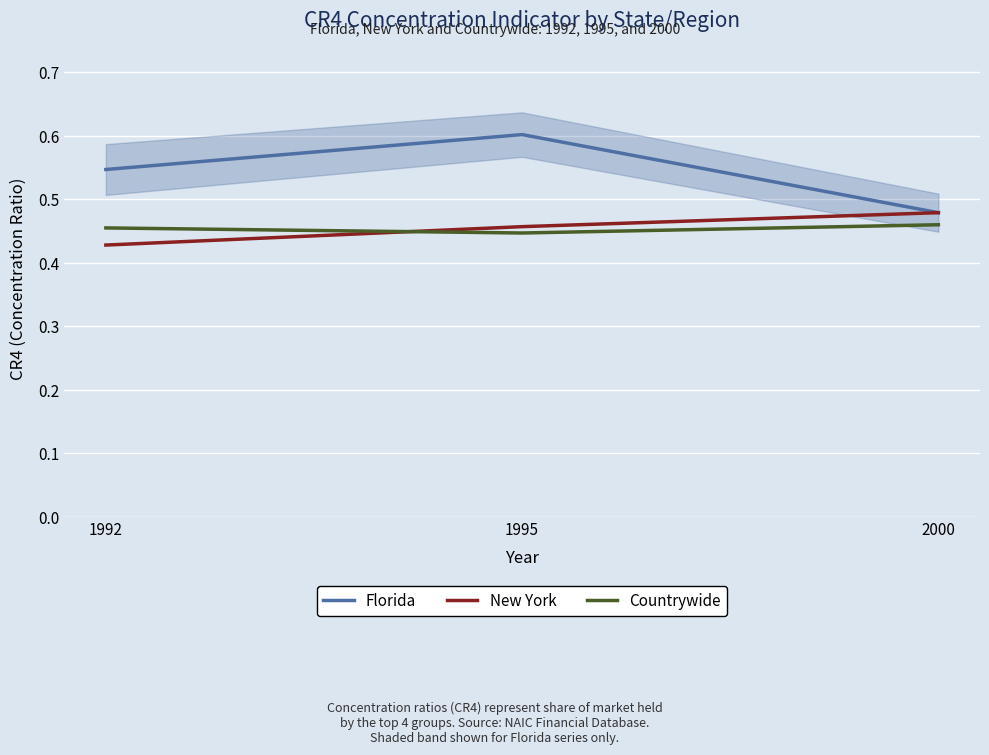

What is the value of the New York point at the 1st from the left?

0.4